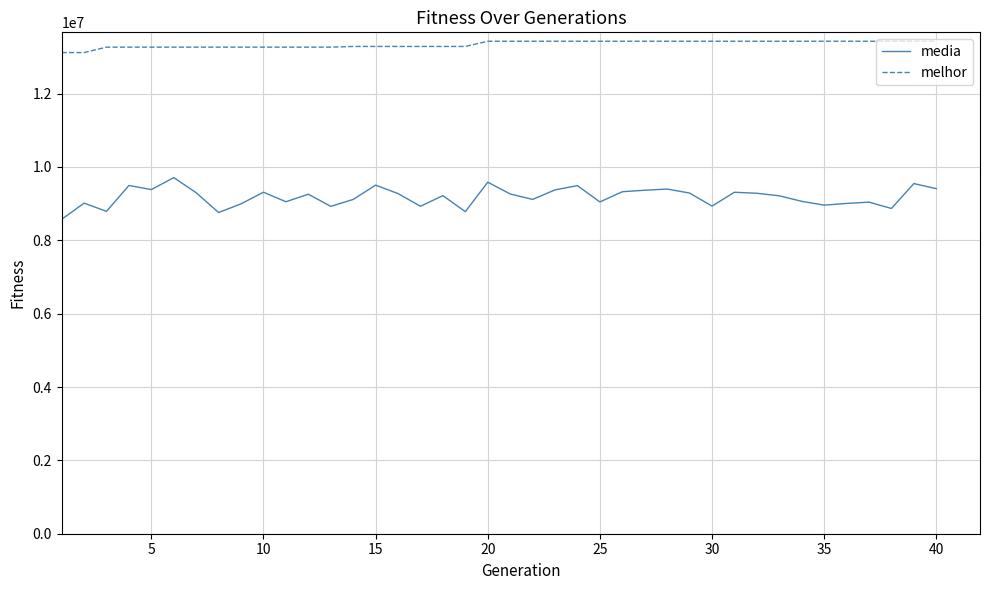

Which series has the largest range (max minus min)?

media